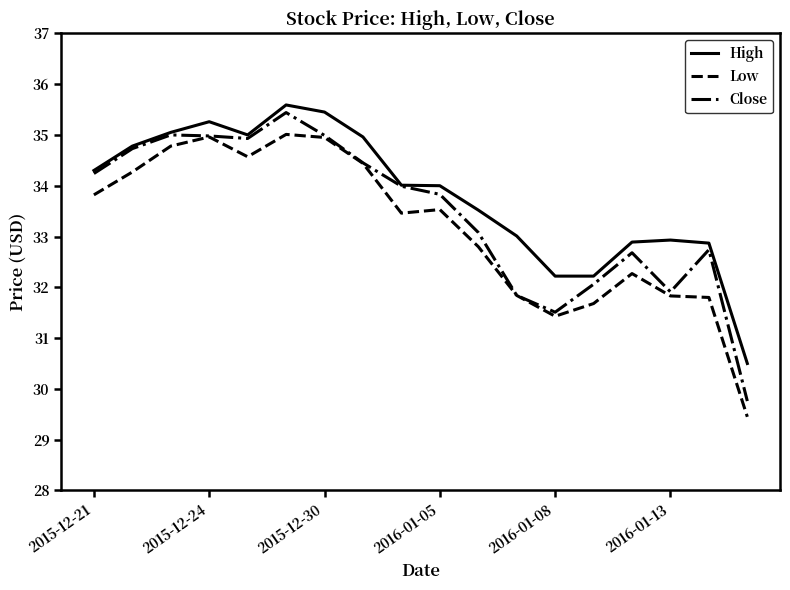

What are all the series names shown in the legend?

High, Low, Close